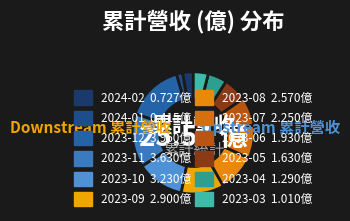

What is the smallest slice in the pie chart?

2024-01